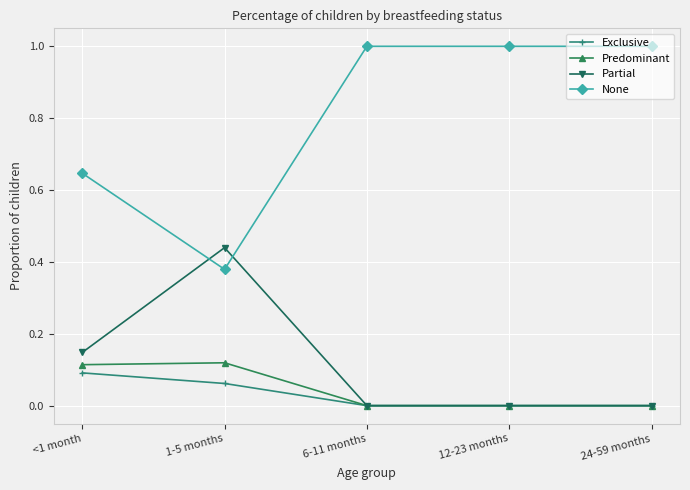

What is the maximum value shown in the chart?

1.0